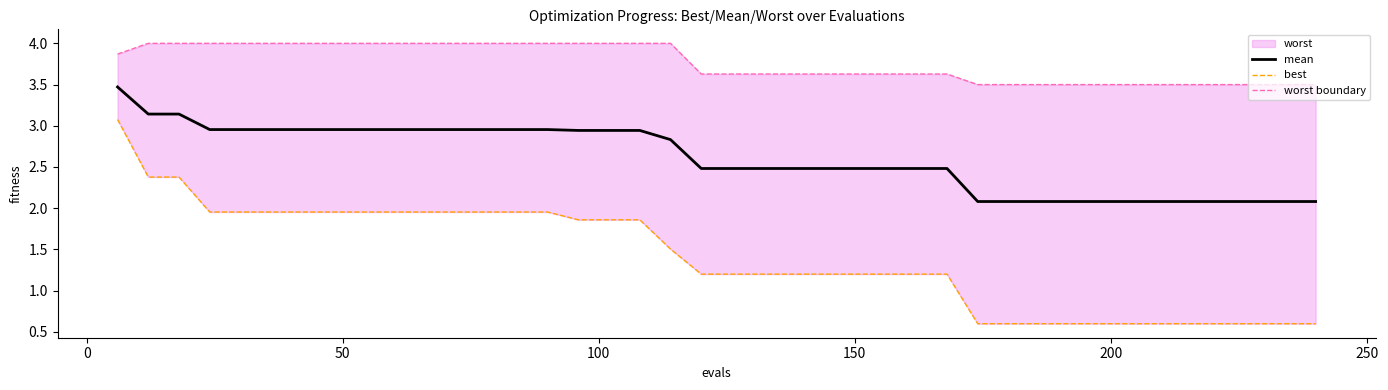

What is the highest value of the mean series?

3.5